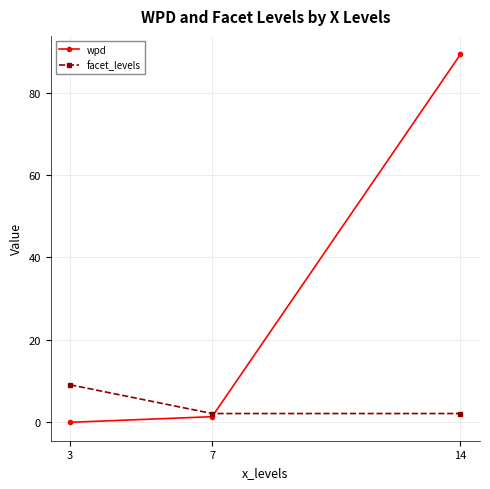

How many lines are shown in the chart?

2